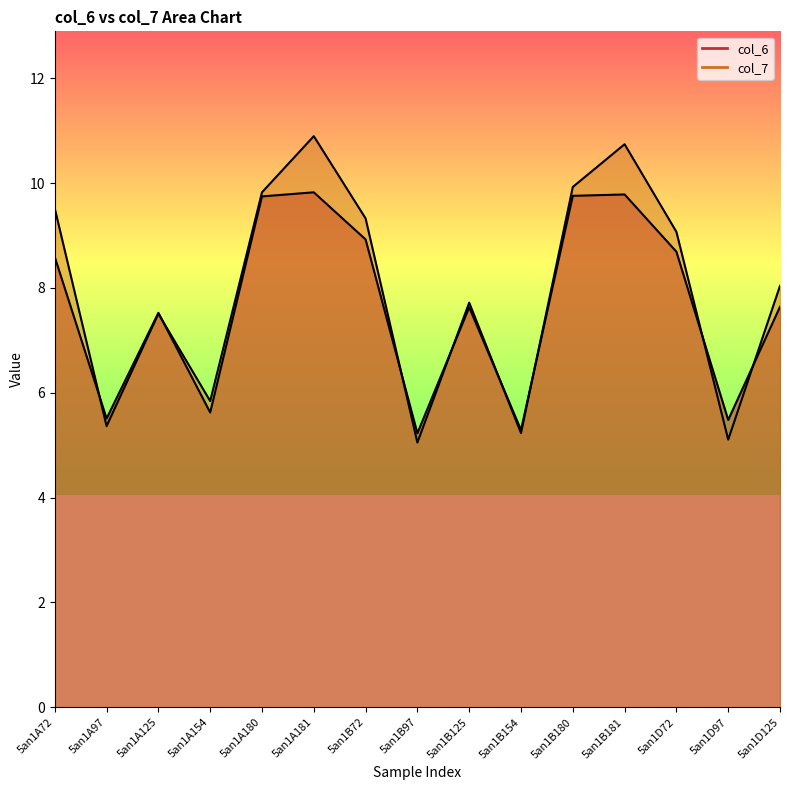

How many categories are shown in the chart?

15